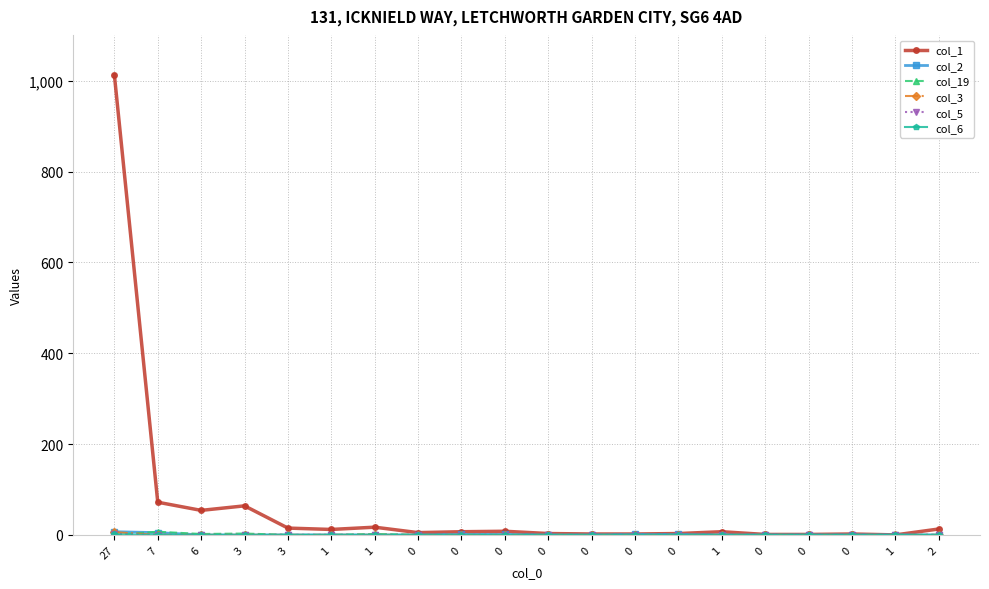

How many lines are shown in the chart?

6